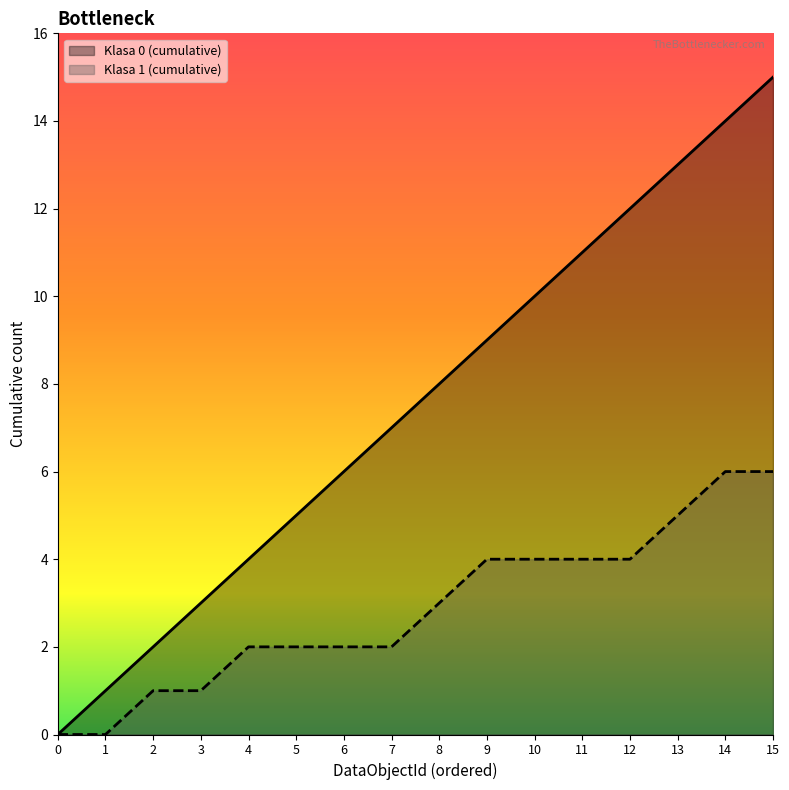

What is the difference between the maximum and second lowest values in the Klasa 1 (cumulative) series?

6